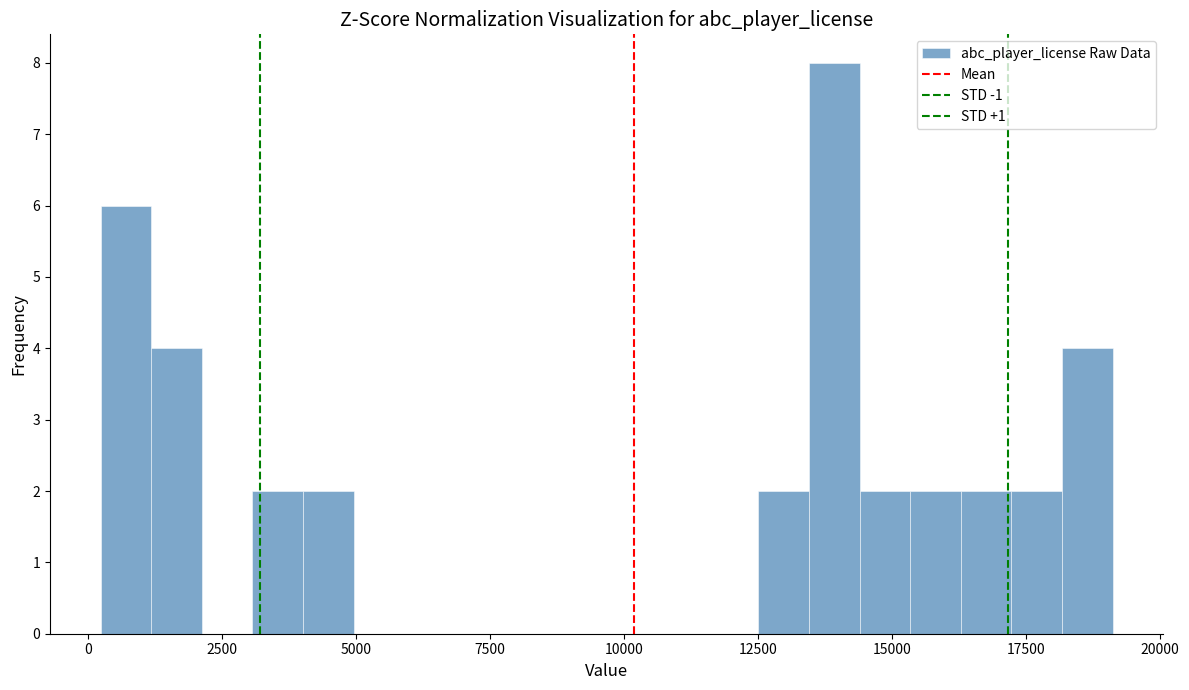

Around what value on the x-axis is the tallest bar? Give the approximate position of its centre, as read against the axis.

14000